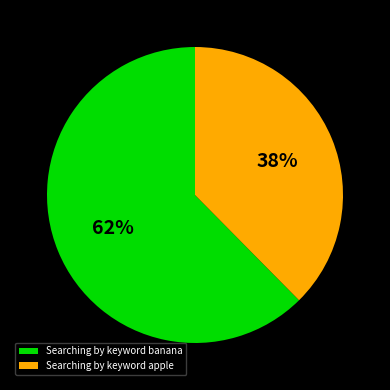

Count the number of slices in the pie.

2